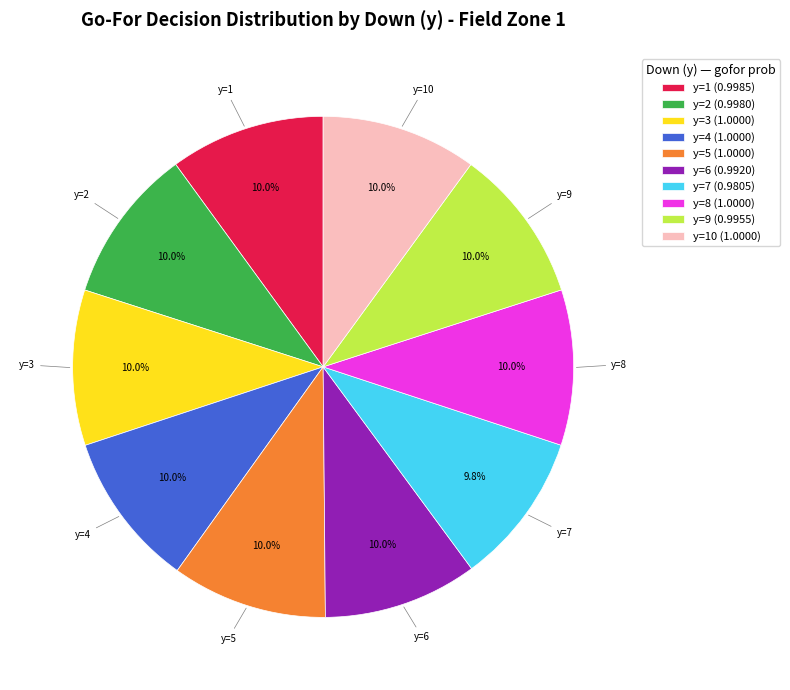

Combined, do y=9 (0.9955) and y=2 (0.9980) account for over 50%?

No